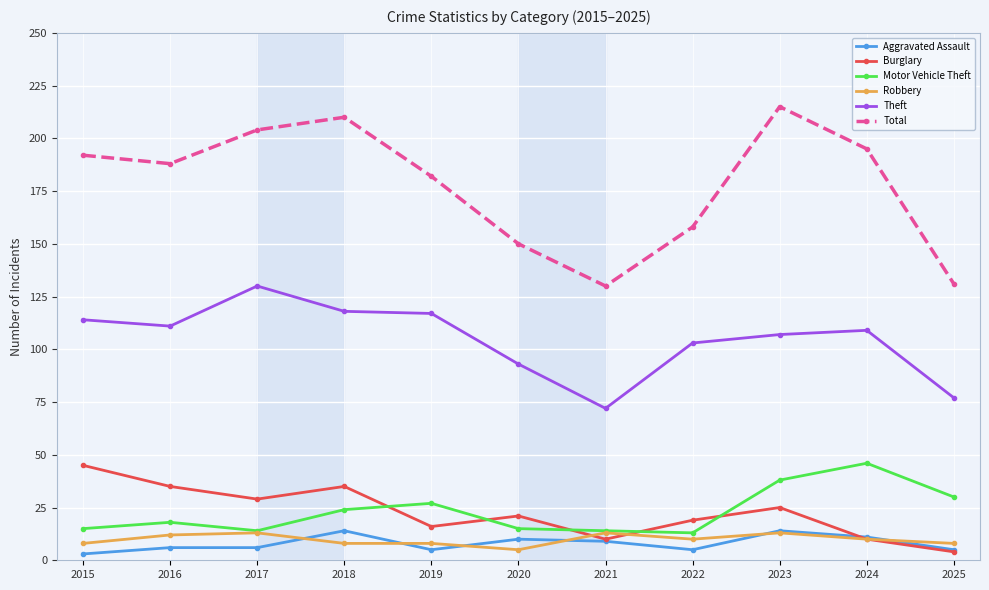

True or false: Total has a value of 210 at 2018.

True